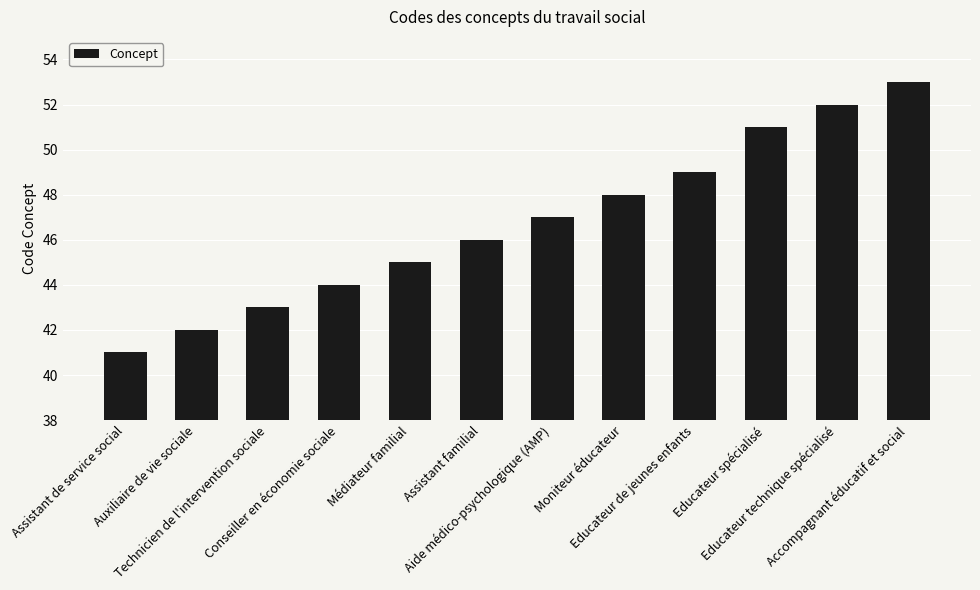

What is the change in value from Auxiliaire de vie sociale to Accompagnant éducatif et social?

+11